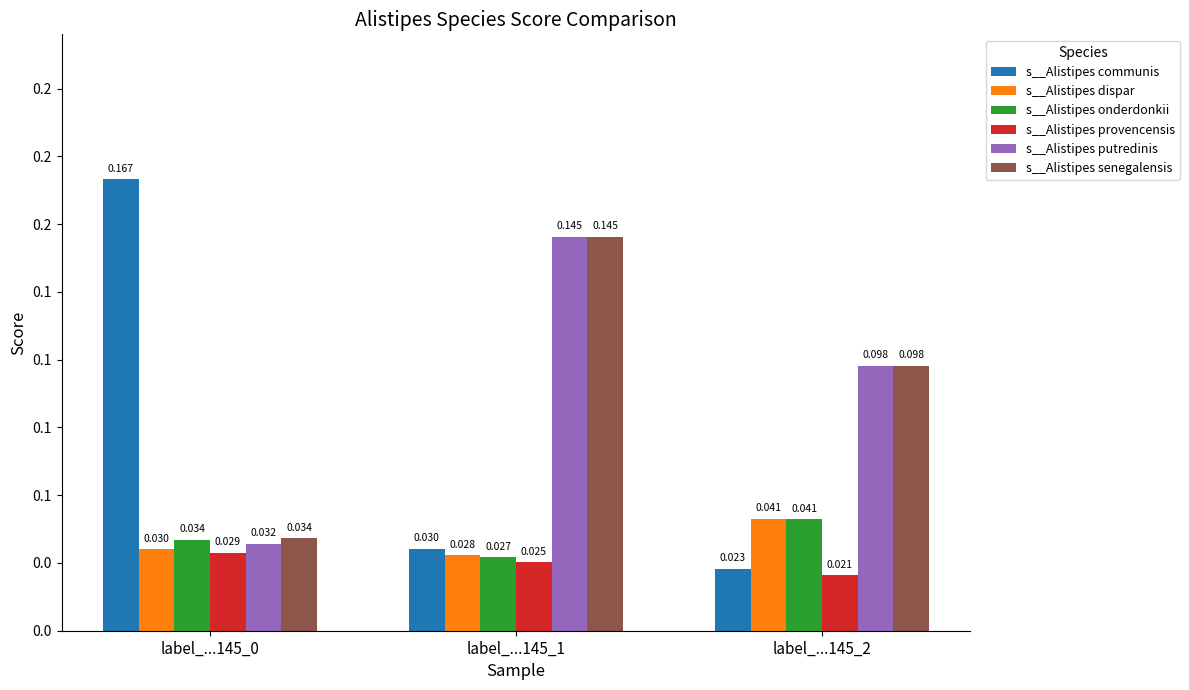

What are all the series names shown in the legend?

s__Alistipes communis, s__Alistipes dispar, s__Alistipes onderdonkii, s__Alistipes provencensis, s__Alistipes putredinis, s__Alistipes senegalensis